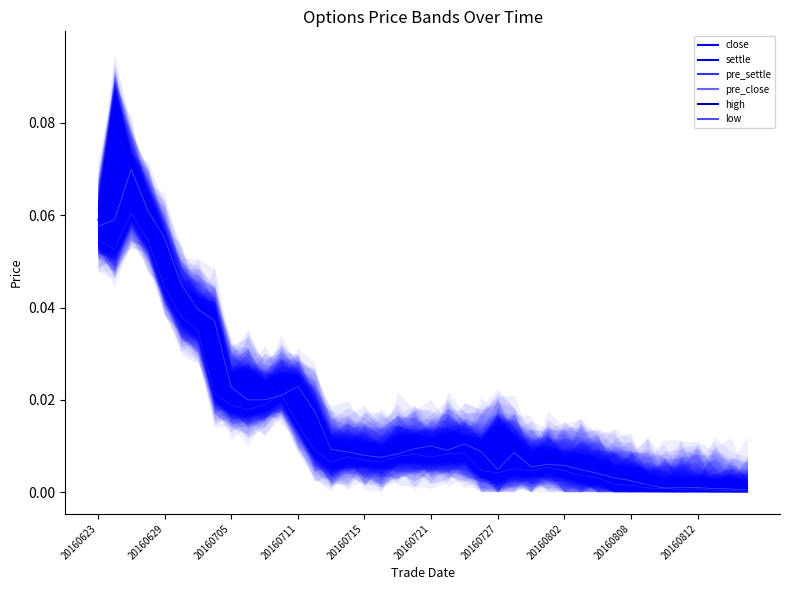

Rank the series by their maximum value, from highest to lowest.

high, close, settle, pre_settle, pre_close, low